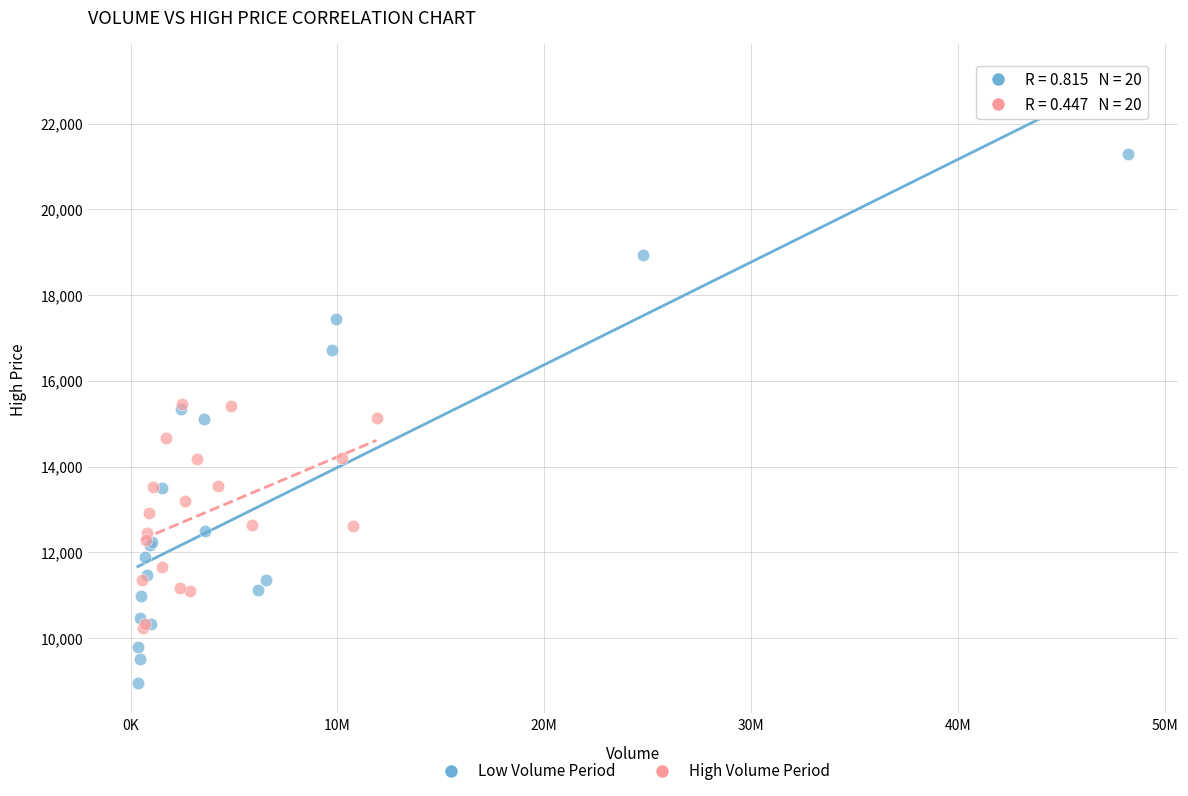

Which series has the largest Y range (max minus min)?

Low Volume Period